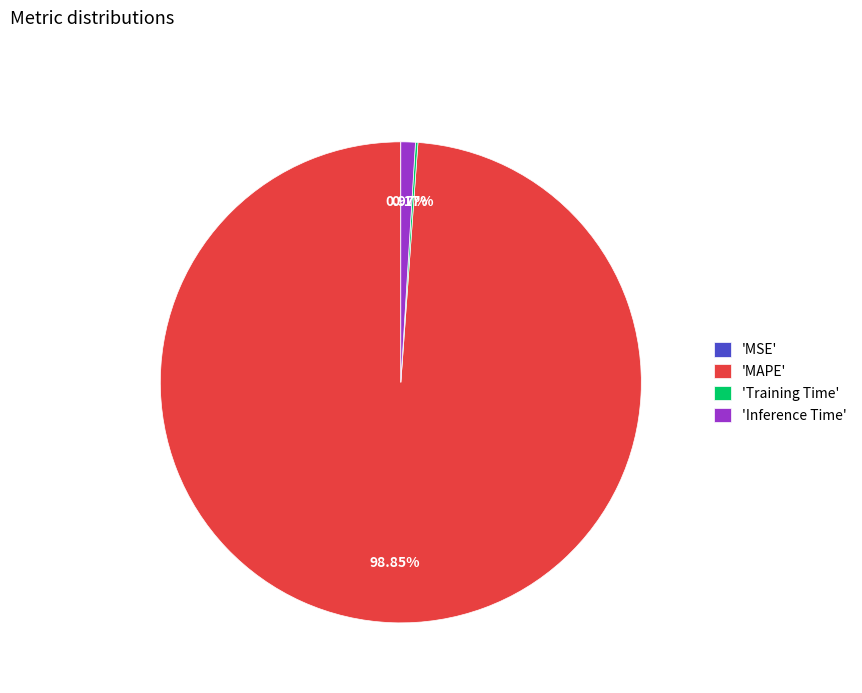

Between 'MAPE' and 'Inference Time', which is larger?

'MAPE'